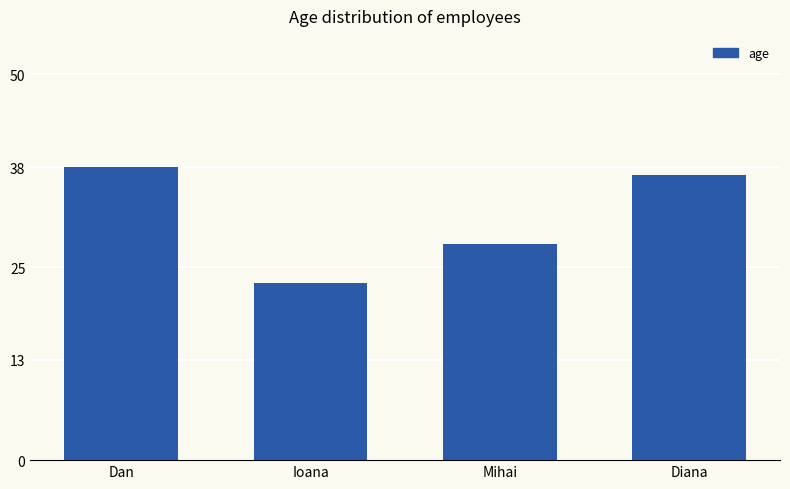

Which label corresponds to the smallest value in the chart?

Ioana